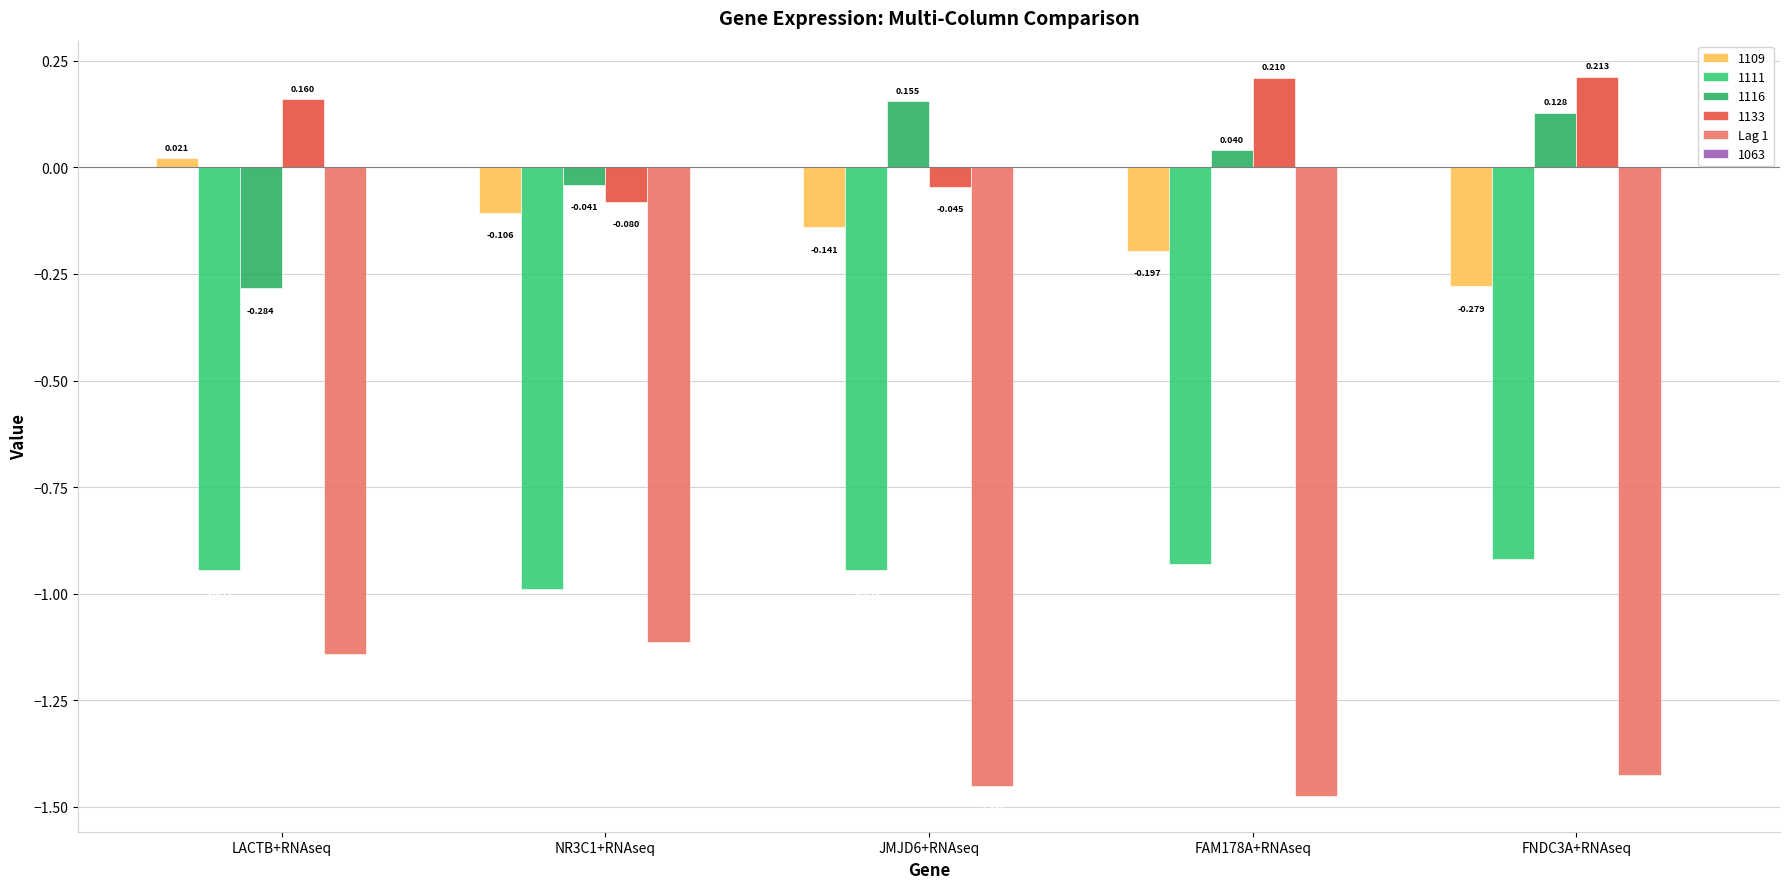

How many bars are there in total?

25